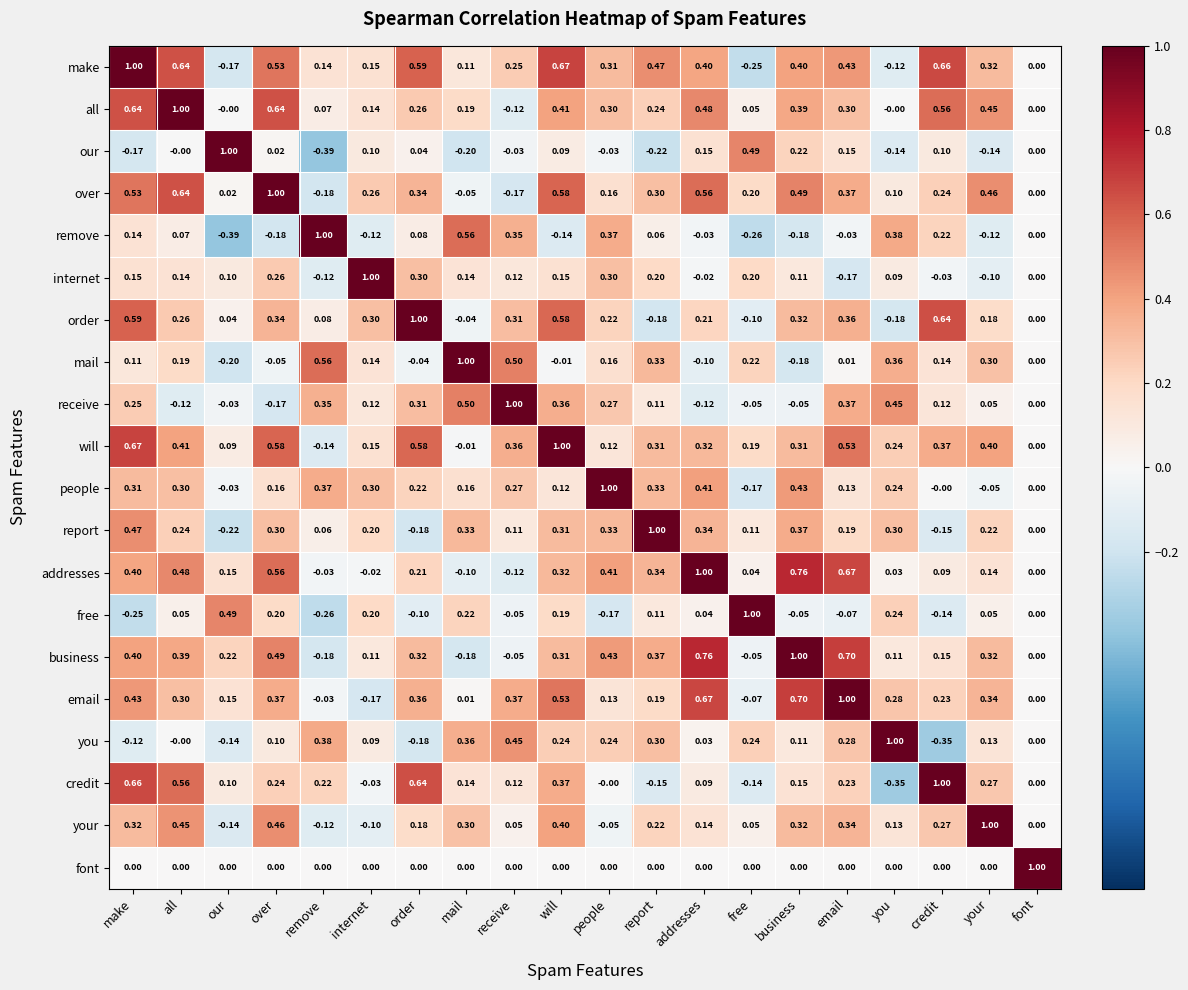

Where is addresses nearest to the value 0?

font